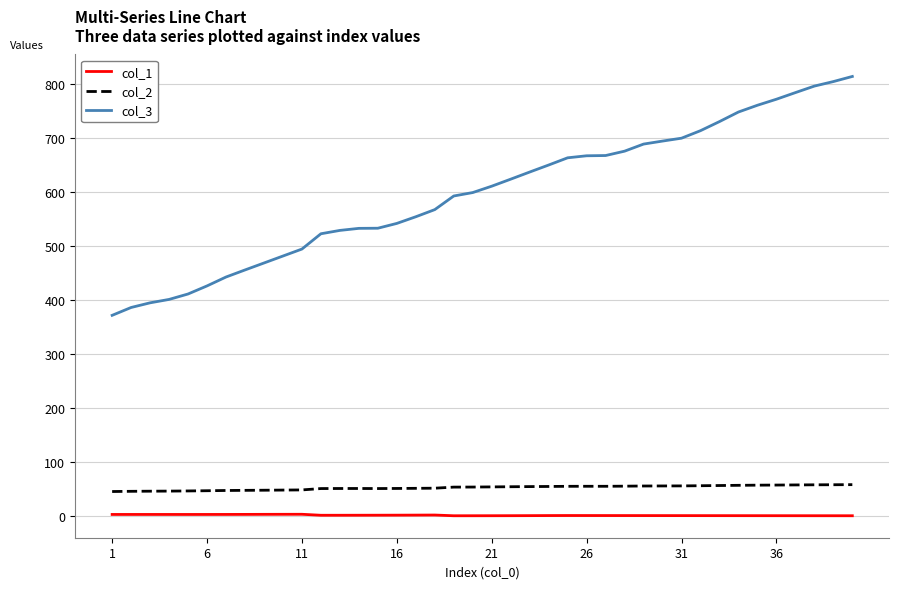

True or false: col_1 and col_2 intersect in this chart.

False